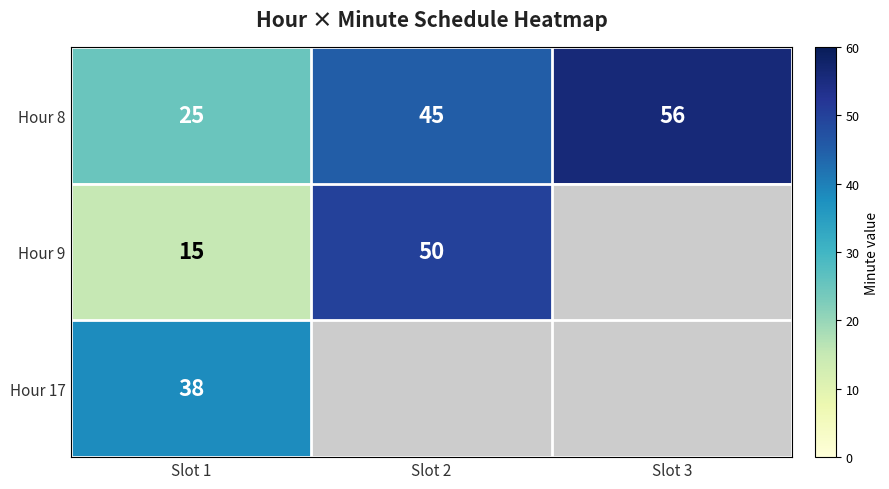

How many values in the Hour 8 series are below 45?

1